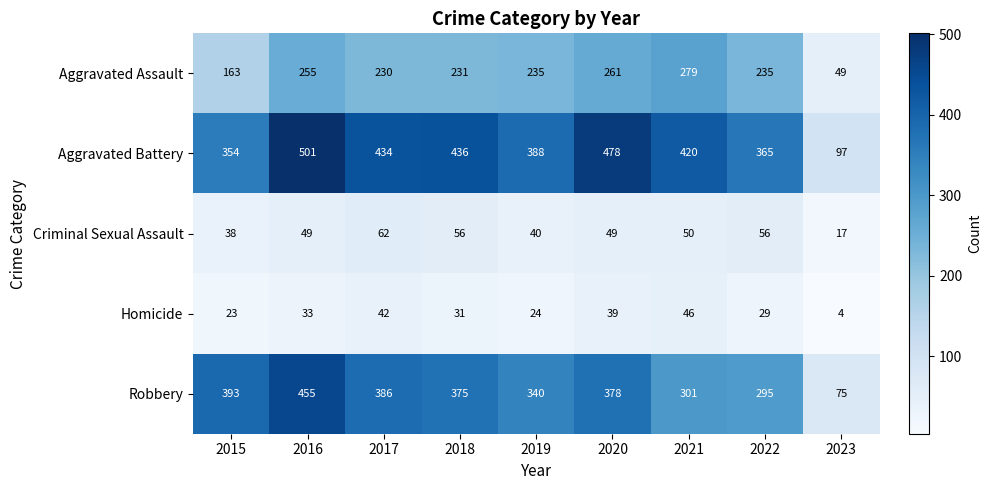

Where is Homicide nearest to the value 25?

2019